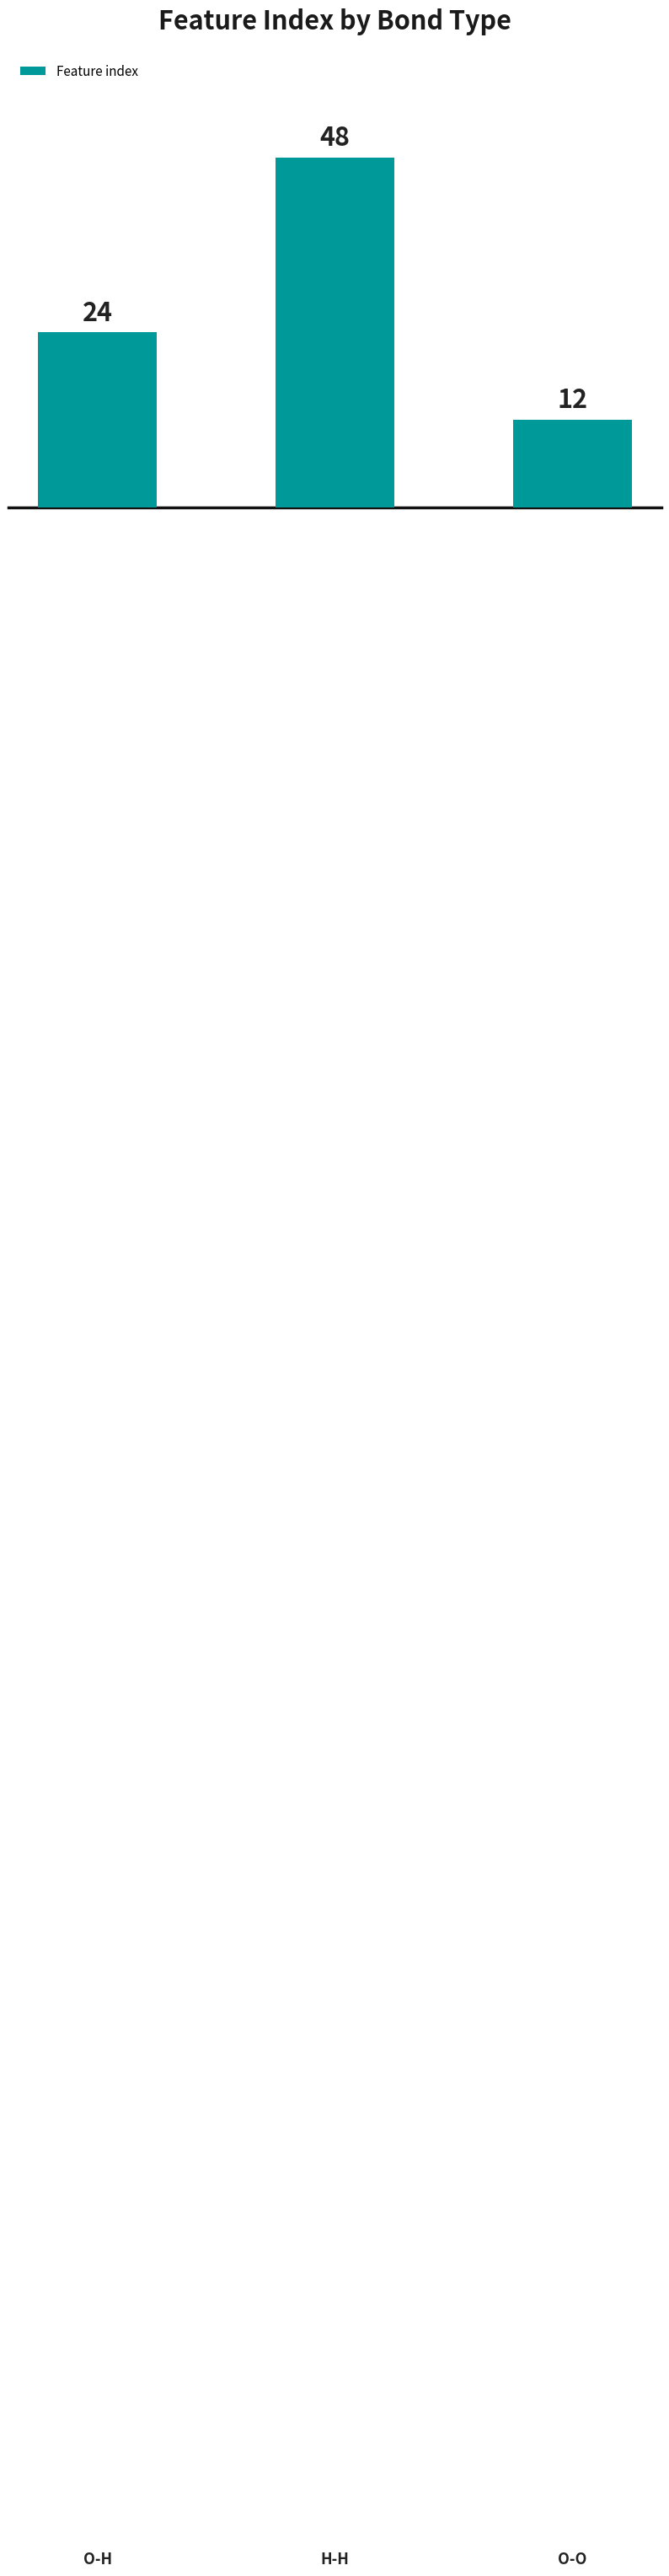

What is the greatest value displayed?

48